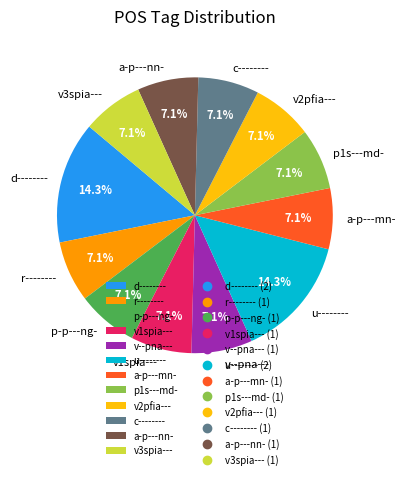

To the nearest percent, what is the average slice percentage?

8%